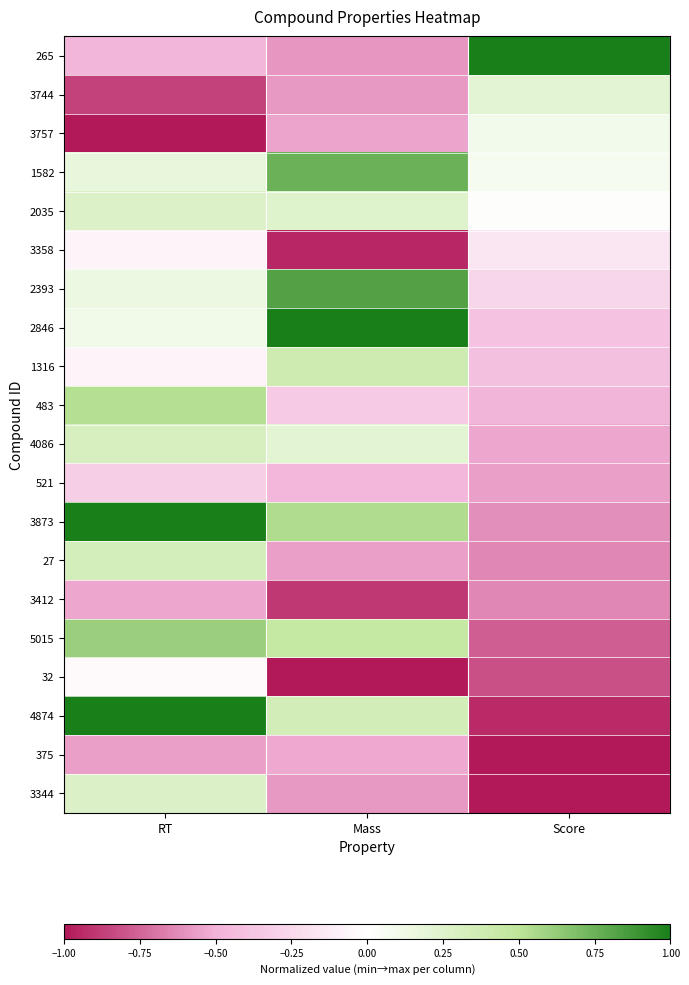

Reading left to right, extract all data points from this chart.

265: RT=-0.5	Mass=-0.6	Score=1.0
3744: RT=-0.9	Mass=-0.6	Score=0.2
3757: RT=-1.0	Mass=-0.5	Score=0.1
1582: RT=0.2	Mass=0.8	Score=0.1
2035: RT=0.3	Mass=0.3	Score=0.0
3358: RT=-0.1	Mass=-0.9	Score=-0.2
2393: RT=0.1	Mass=0.8	Score=-0.3
2846: RT=0.1	Mass=1.0	Score=-0.4
1316: RT=-0.1	Mass=0.4	Score=-0.4
483: RT=0.5	Mass=-0.3	Score=-0.5
4086: RT=0.3	Mass=0.2	Score=-0.5
521: RT=-0.3	Mass=-0.5	Score=-0.6
3873: RT=1.0	Mass=0.5	Score=-0.6
27: RT=0.3	Mass=-0.6	Score=-0.6
3412: RT=-0.5	Mass=-0.9	Score=-0.6
5015: RT=0.6	Mass=0.4	Score=-0.8
32: RT=-0.0	Mass=-1.0	Score=-0.8
4874: RT=1.0	Mass=0.3	Score=-0.9
375: RT=-0.6	Mass=-0.5	Score=-1.0
3344: RT=0.3	Mass=-0.6	Score=-1.0